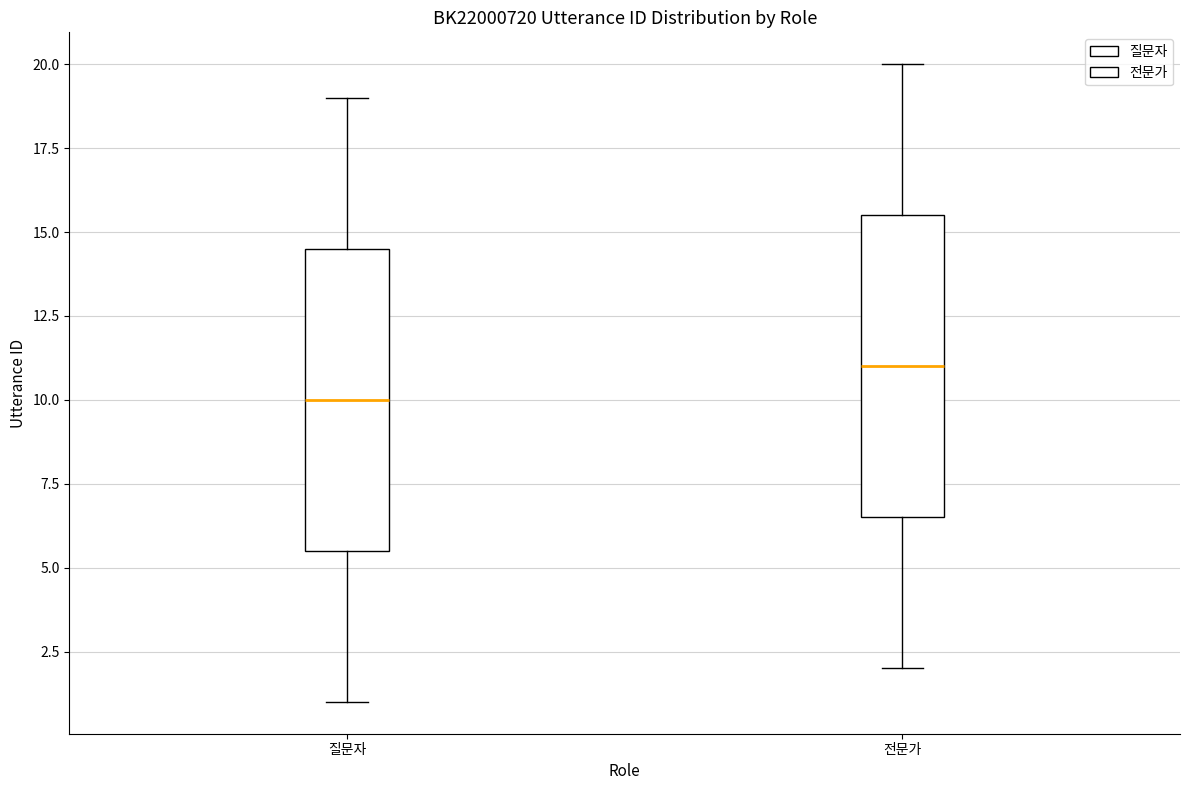

Which box has the highest median line?

전문가